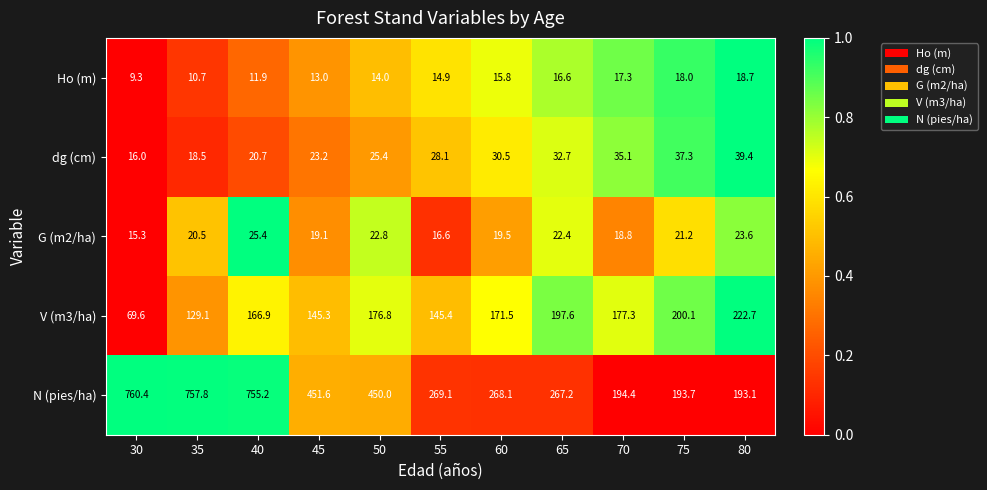

What is the difference between the maximum and second lowest values in the dg (cm) series?

20.9